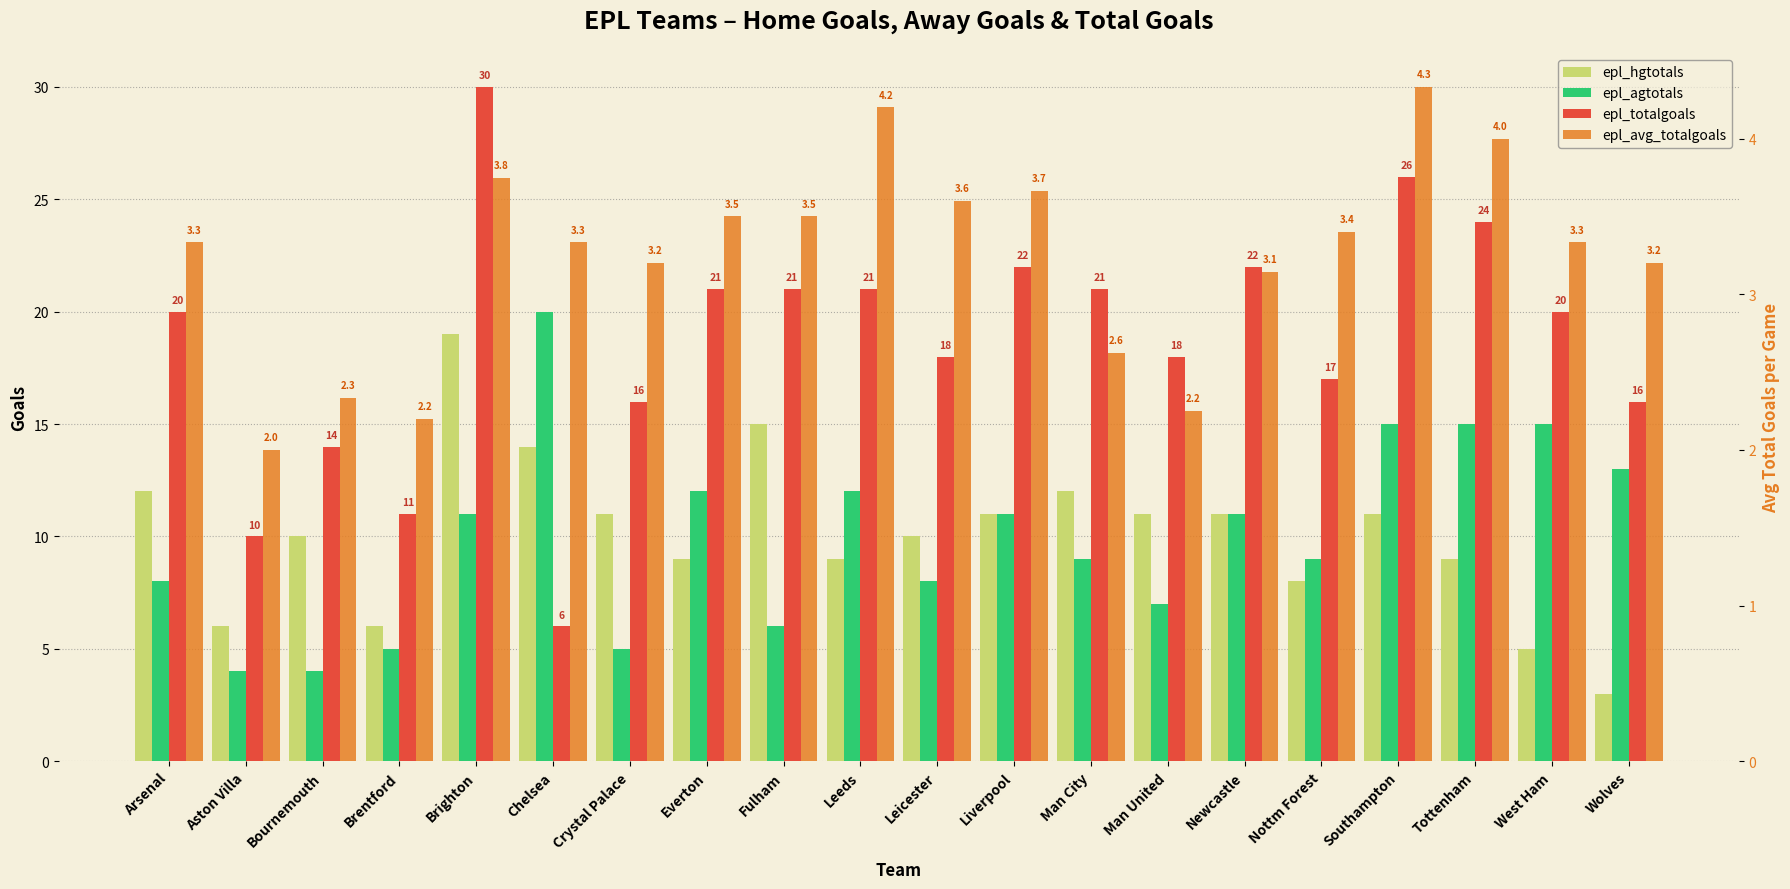

Between Aston Villa and Tottenham, which is larger?

Tottenham